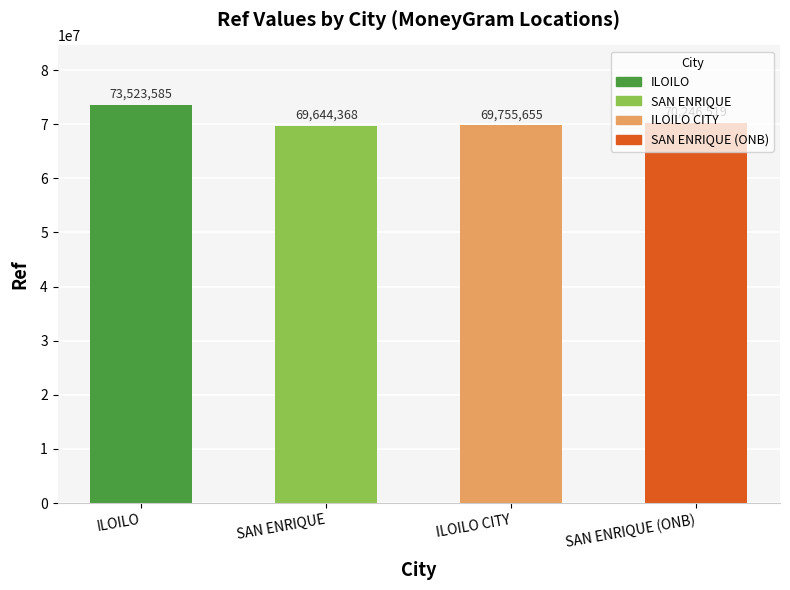

Where does the data first go above 70246519?

ILOILO